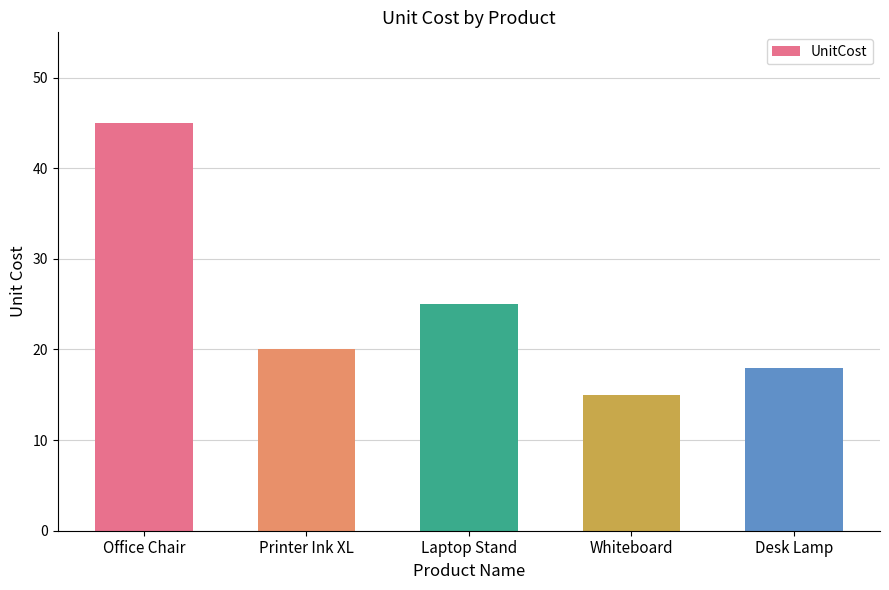

What is the greatest value displayed?

45